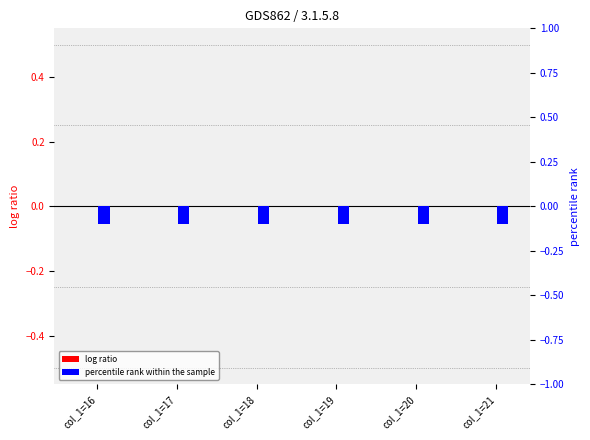

Is the value of log ratio at col_1=21 greater than the value of percentile rank within the sample at col_1=19?

Yes